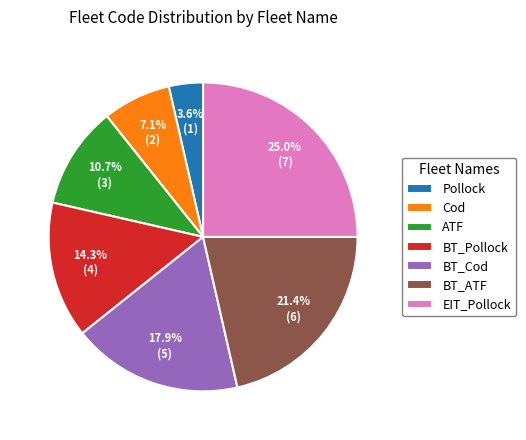

Which category has the biggest portion of the pie?

EIT_Pollock